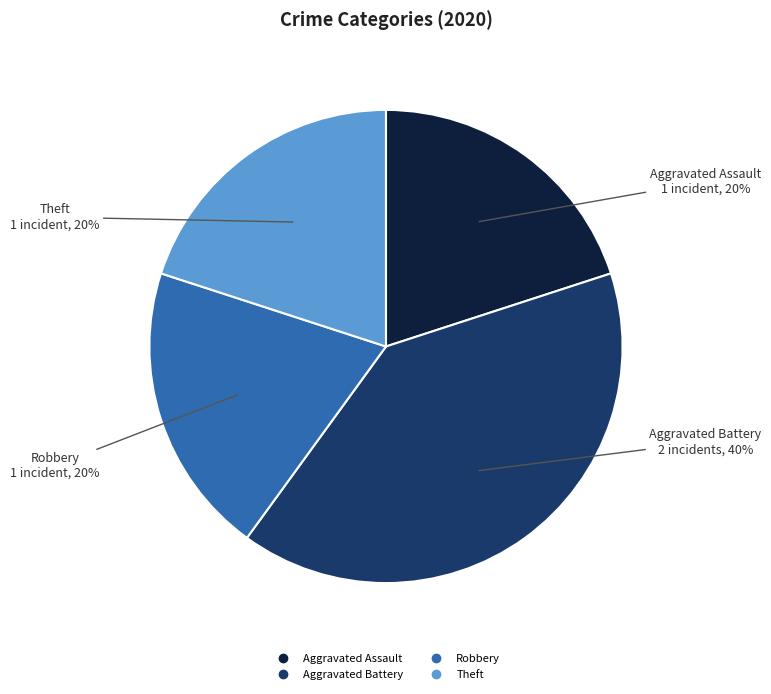

To the nearest percent, what percentage of the pie is Theft?

20%